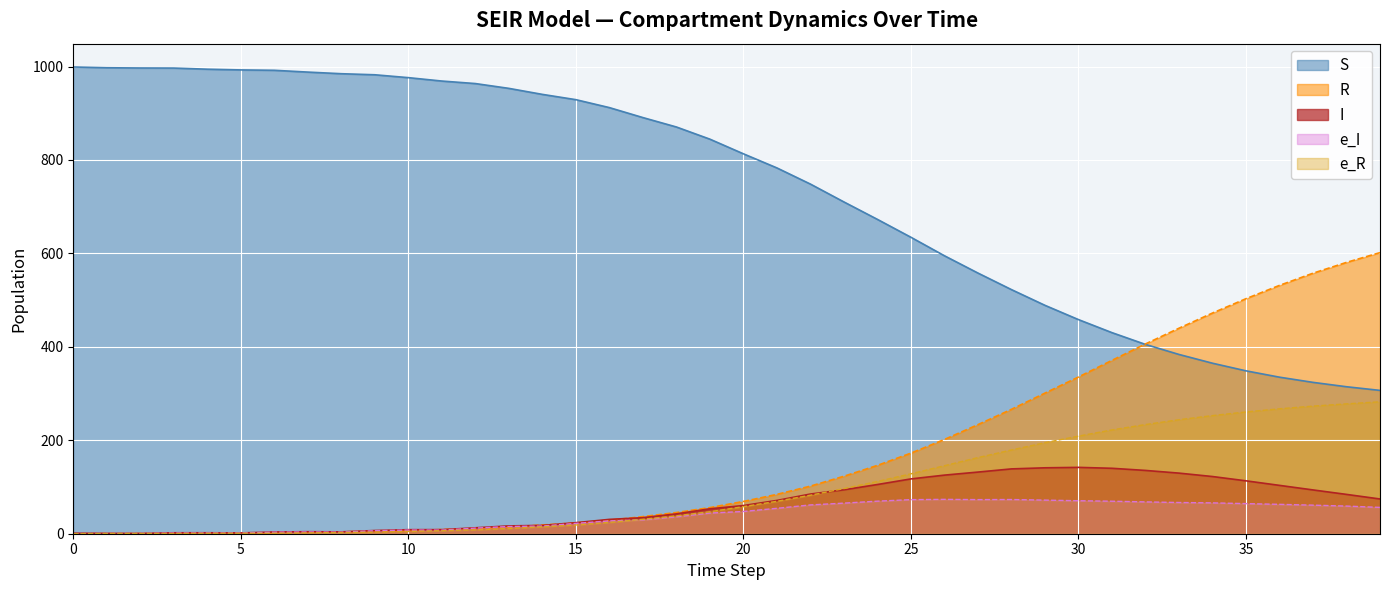

Where do R and e_I first cross each other?

4 and 5